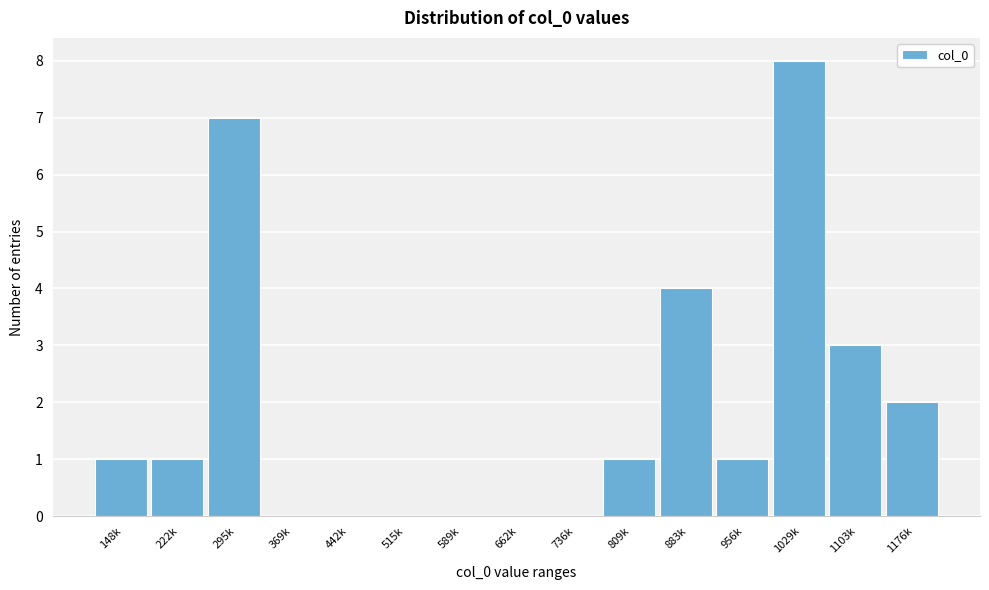

Reading left to right, extract all data points from this chart.

148k=1	222k=1	295k=7	369k=0	442k=0	515k=0	589k=0	662k=0	736k=0	809k=1	883k=4	956k=1	1029k=8	1103k=3	1176k=2